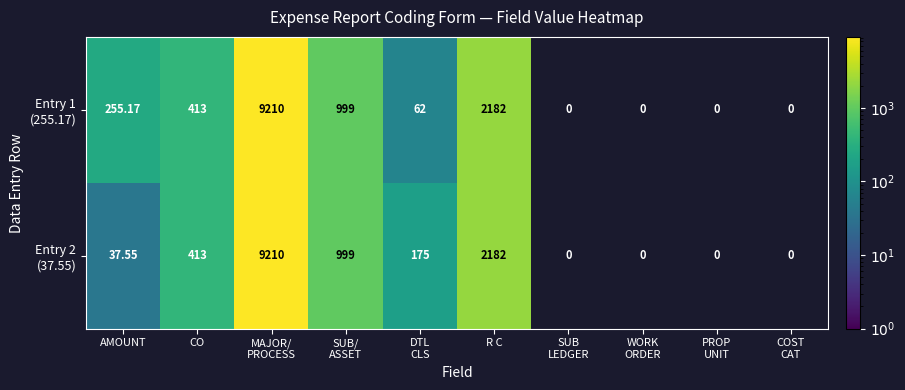

How many categories are shown in the chart?

10